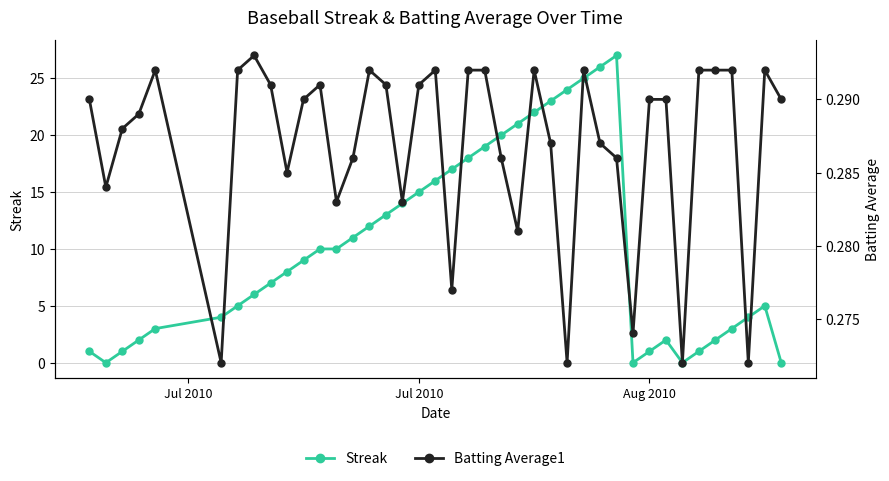

What is the maximum value for Streak?

27